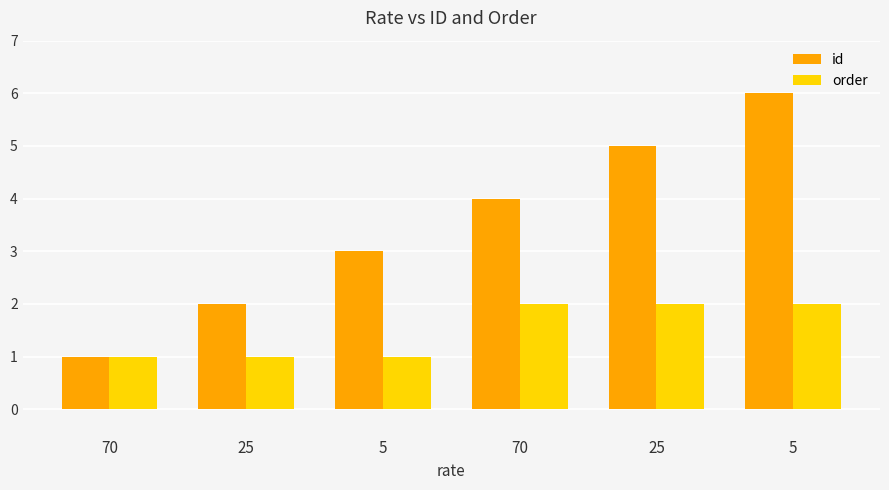

How many id values are between 2 and 5?

4